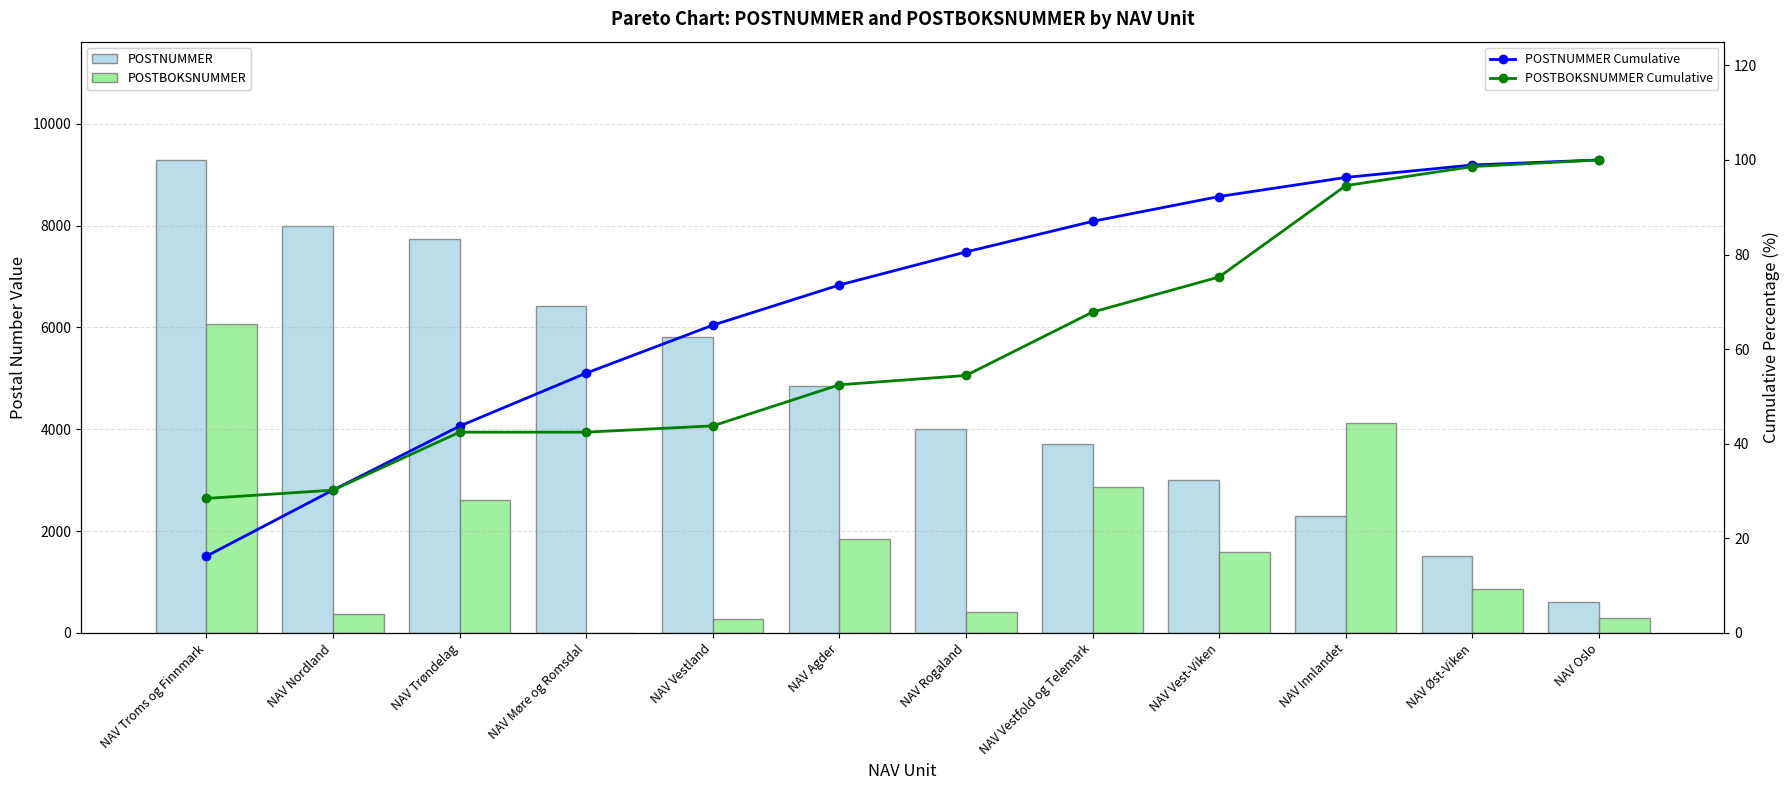

Which label corresponds to the smallest value in the chart?

NAV Møre og Romsdal